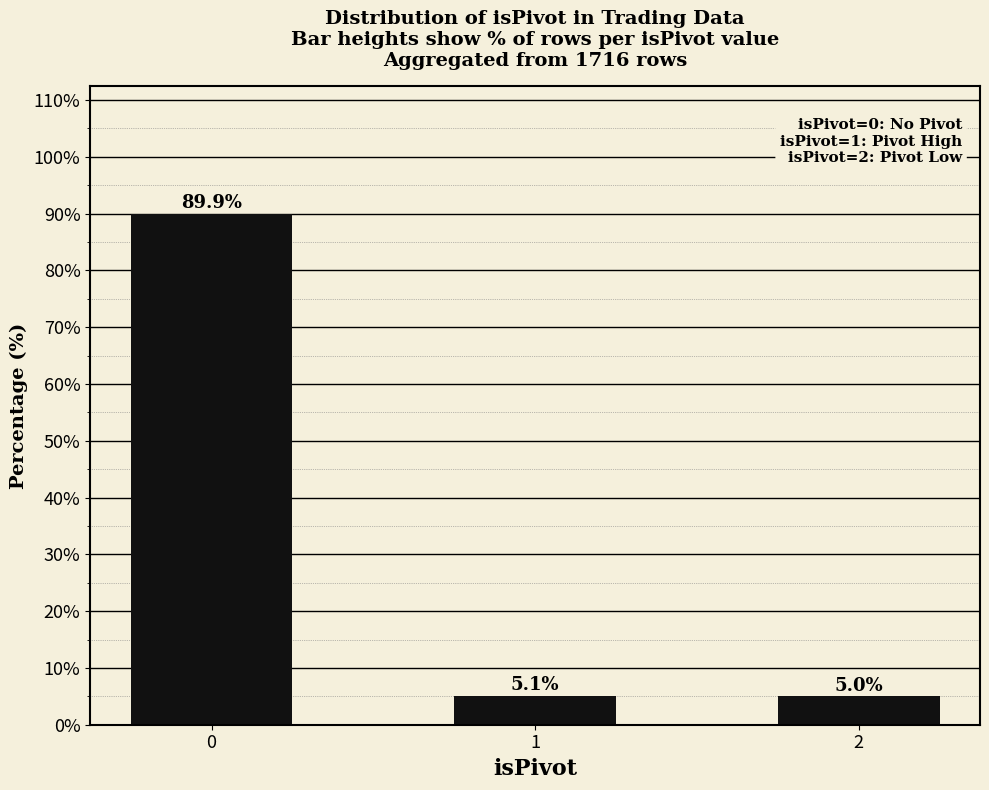

Are the bars grouped side by side (vs. stacked)?

No